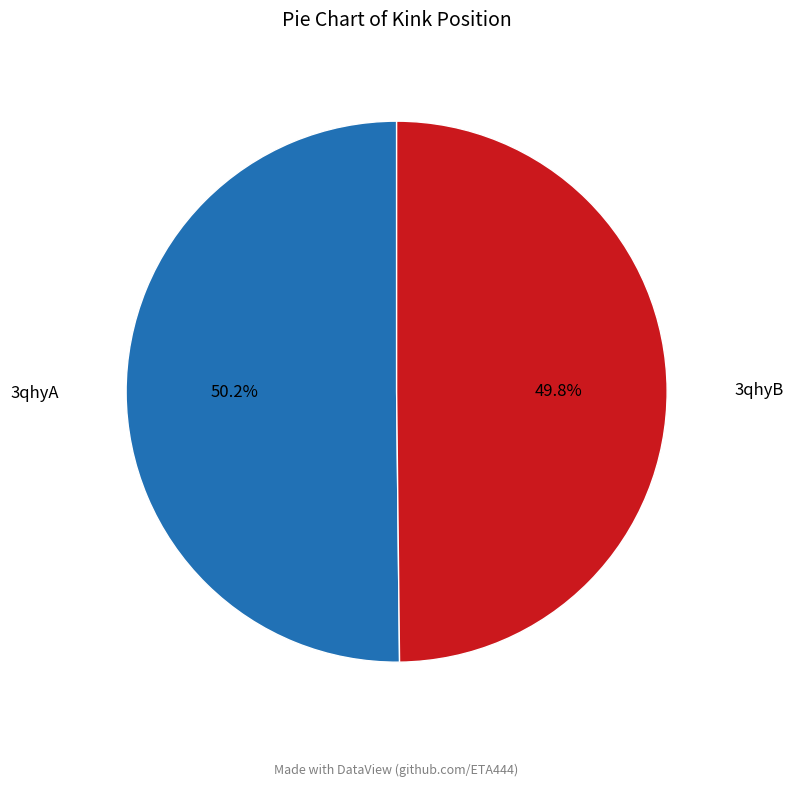

What is the ratio of the value at 3qhyA to the value at 3qhyB?

1.0